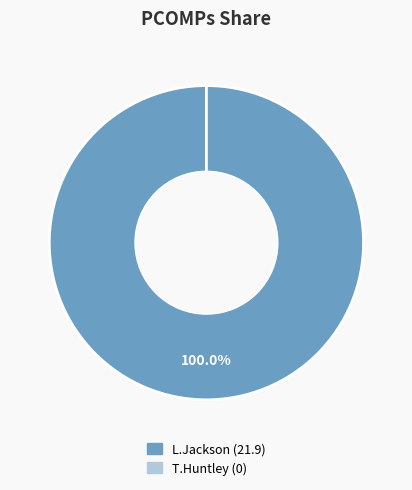

What is the majority slice?

L.Jackson